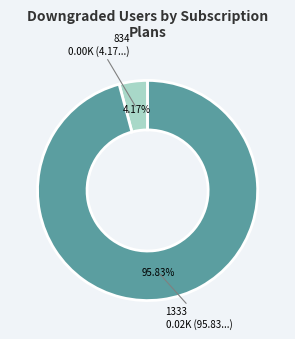

Combined, what portion of the pie is 1333 and 834?

100.0%